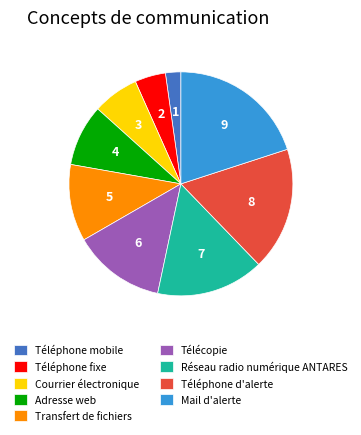

Approximately how many times larger is the value at Réseau radio numérique ANTARES compared to Mail d'alerte?

0.8